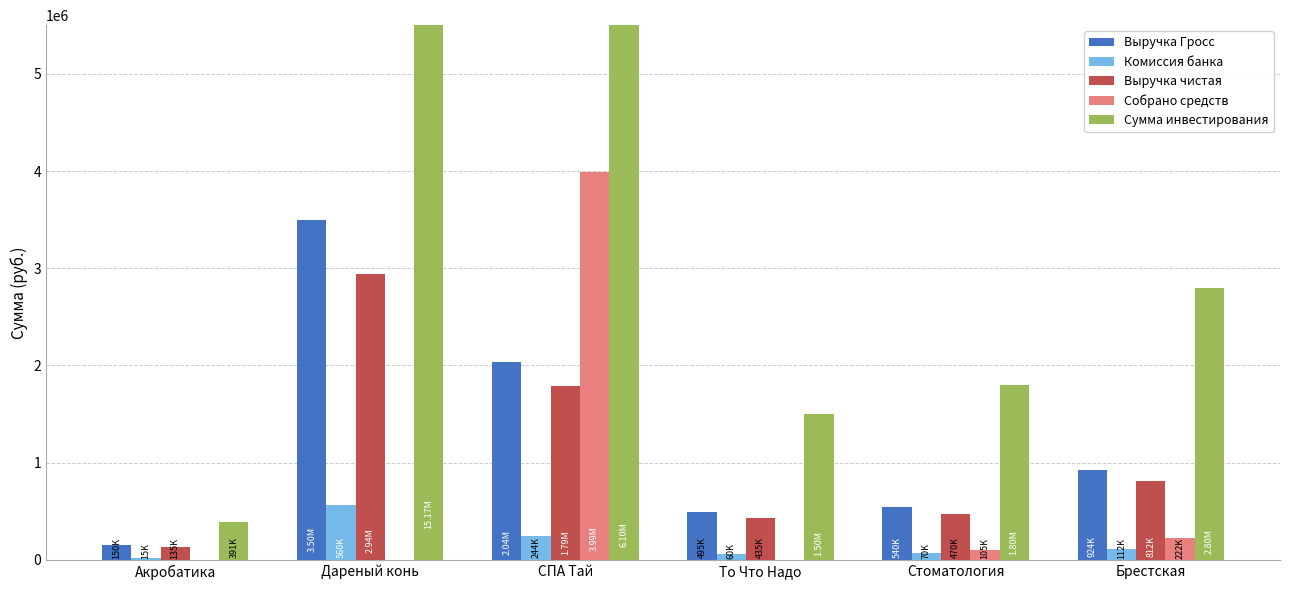

What is the maximum value for Сумма инвестирования?

15174000.0